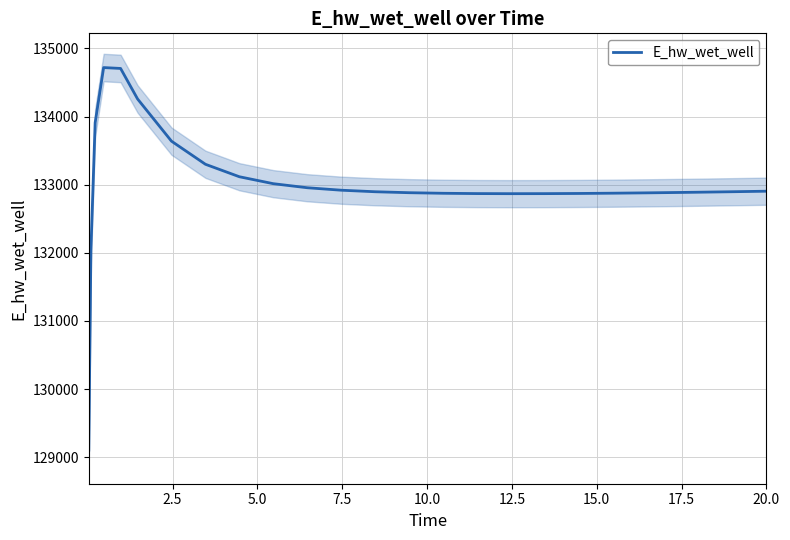

What is the highest value of the E_hw_wet_well series?

134718.3